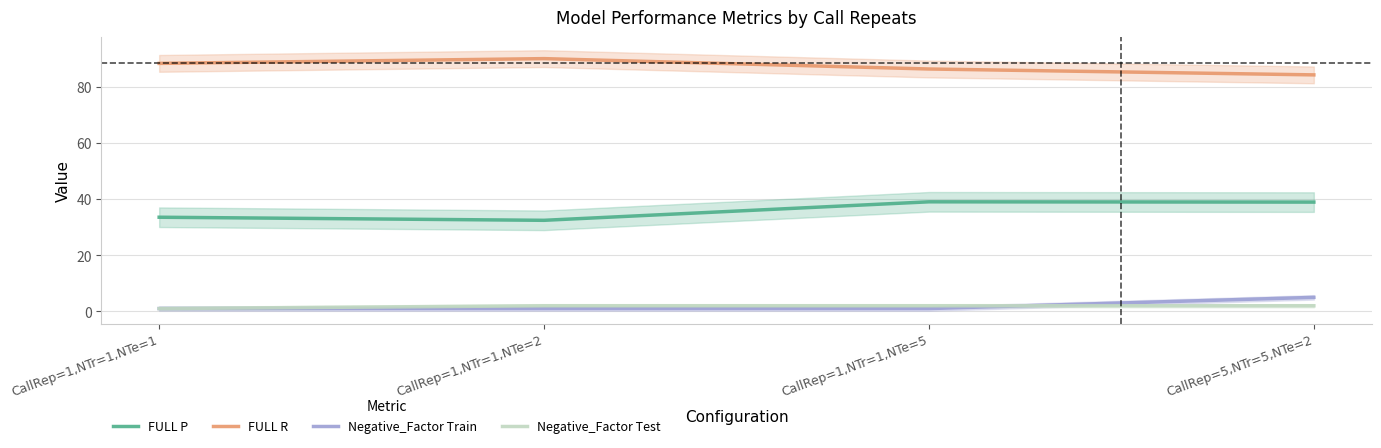

Reading left to right, transcribe all the data shown in this chart.

FULL P: 33.6	32.5	39.1	39.0
FULL R: 88.5	90.2	86.5	84.4
Negative_Factor Train: 1.0	1.0	1.0	5.0
Negative_Factor Test: 1.0	2.0	2.0	2.0